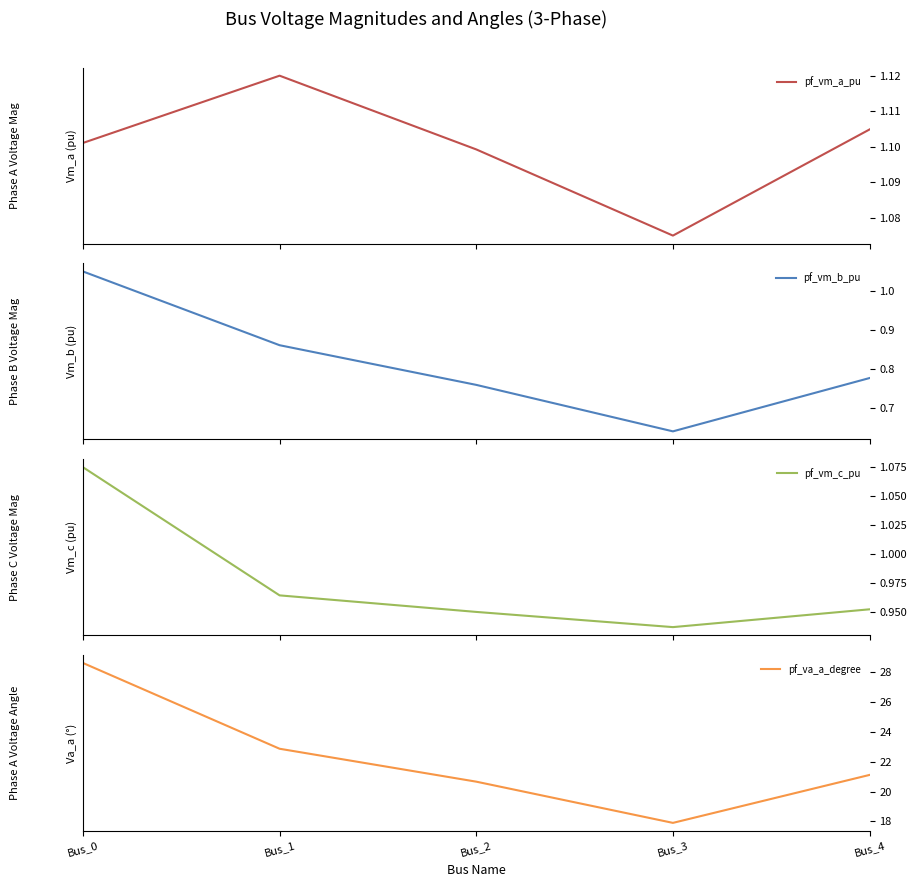

What is the sum of all pf_vm_b_pu values?

4.1